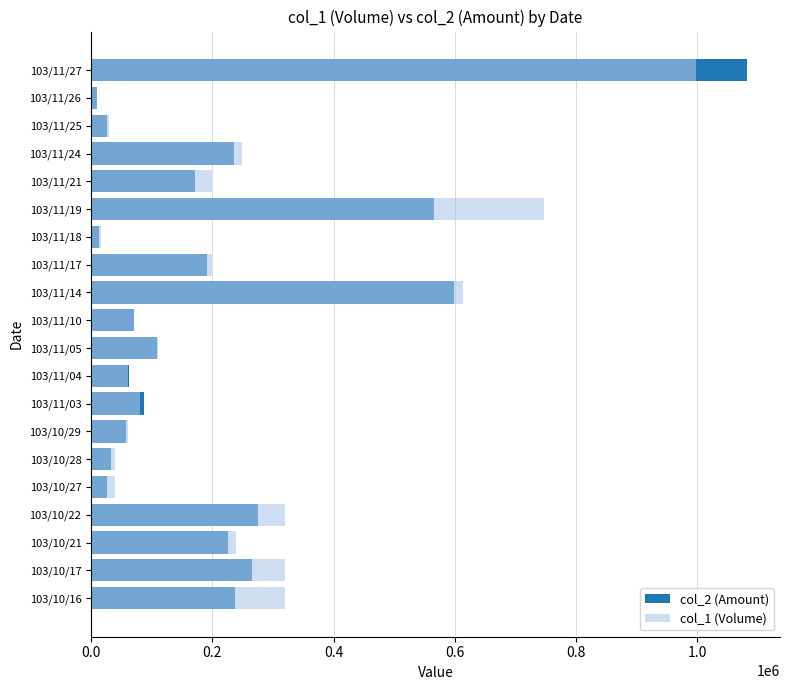

The col_1 (Volume) series shows 70000 at 103/11/10. True or false?

True